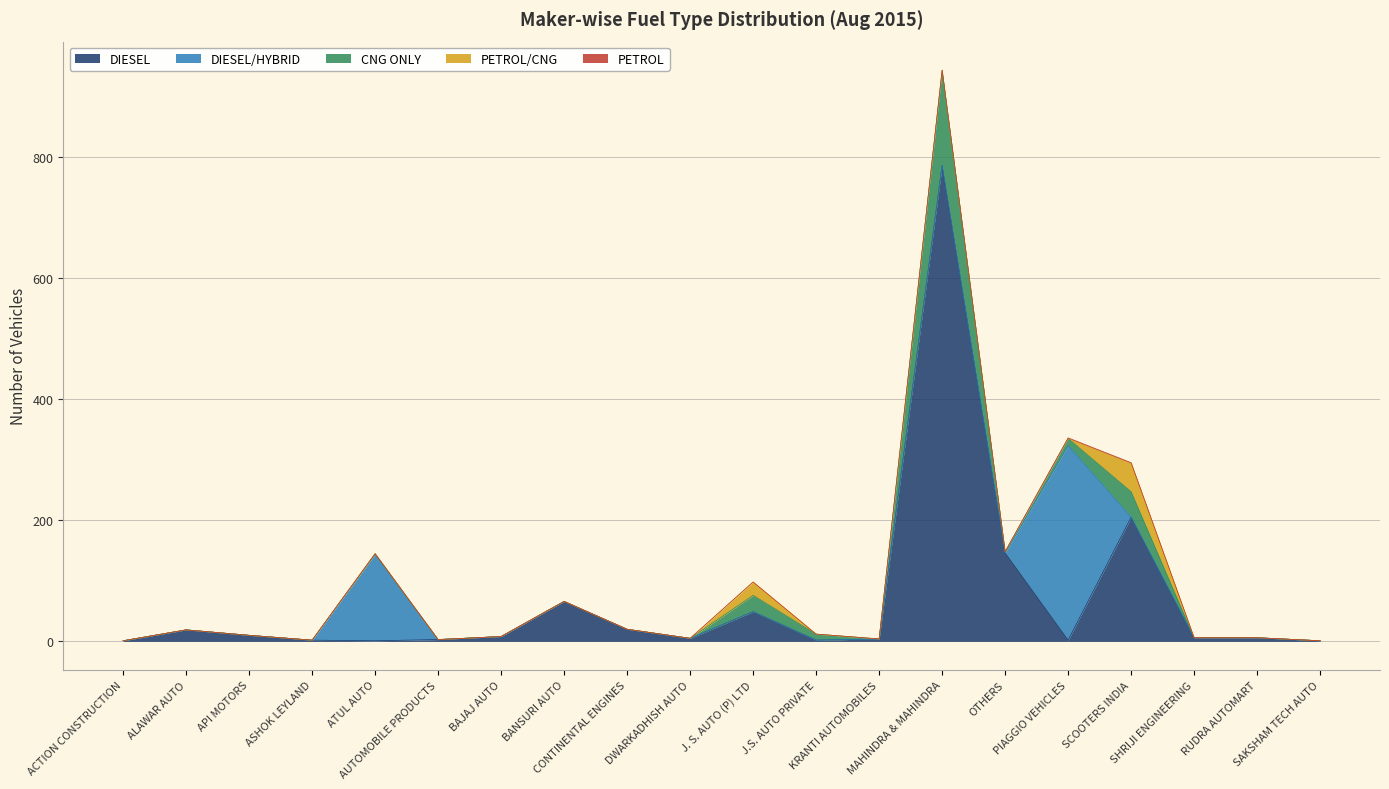

Reading left to right, list all the values displayed in this chart.

DIESEL: ACTION CONSTRUCTION=1	ALAWAR AUTO=19	API MOTORS=10	ASHOK LEYLAND=2	ATUL AUTO=1	AUTOMOBILE PRODUCTS=3	BAJAJ AUTO=8	BANSURI AUTO=66	CONTINENTAL ENGINES=20	DWARKADHISH AUTO=5	J. S. AUTO (P) LTD=49	J.S. AUTO PRIVATE=2	KRANTI AUTOMOBILES=4	MAHINDRA & MAHINDRA=786	OTHERS=146	PIAGGIO VEHICLES=2	SCOOTERS INDIA=205	SHRIJI ENGINEERING=6	RUDRA AUTOMART=6	SAKSHAM TECH AUTO=1
DIESEL/HYBRID: ACTION CONSTRUCTION=0	ALAWAR AUTO=0	API MOTORS=0	ASHOK LEYLAND=0	ATUL AUTO=143	AUTOMOBILE PRODUCTS=0	BAJAJ AUTO=0	BANSURI AUTO=0	CONTINENTAL ENGINES=0	DWARKADHISH AUTO=0	J. S. AUTO (P) LTD=0	J.S. AUTO PRIVATE=0	KRANTI AUTOMOBILES=0	MAHINDRA & MAHINDRA=0	OTHERS=0	PIAGGIO VEHICLES=321	SCOOTERS INDIA=0	SHRIJI ENGINEERING=0	RUDRA AUTOMART=0	SAKSHAM TECH AUTO=0
CNG ONLY: ACTION CONSTRUCTION=0	ALAWAR AUTO=0	API MOTORS=0	ASHOK LEYLAND=0	ATUL AUTO=0	AUTOMOBILE PRODUCTS=0	BAJAJ AUTO=0	BANSURI AUTO=0	CONTINENTAL ENGINES=0	DWARKADHISH AUTO=0	J. S. AUTO (P) LTD=27	J.S. AUTO PRIVATE=10	KRANTI AUTOMOBILES=0	MAHINDRA & MAHINDRA=157	OTHERS=2	PIAGGIO VEHICLES=12	SCOOTERS INDIA=42	SHRIJI ENGINEERING=0	RUDRA AUTOMART=0	SAKSHAM TECH AUTO=0
PETROL/CNG: ACTION CONSTRUCTION=0	ALAWAR AUTO=0	API MOTORS=0	ASHOK LEYLAND=0	ATUL AUTO=1	AUTOMOBILE PRODUCTS=0	BAJAJ AUTO=0	BANSURI AUTO=0	CONTINENTAL ENGINES=0	DWARKADHISH AUTO=0	J. S. AUTO (P) LTD=22	J.S. AUTO PRIVATE=0	KRANTI AUTOMOBILES=0	MAHINDRA & MAHINDRA=0	OTHERS=0	PIAGGIO VEHICLES=0	SCOOTERS INDIA=47	SHRIJI ENGINEERING=0	RUDRA AUTOMART=0	SAKSHAM TECH AUTO=0
PETROL: ACTION CONSTRUCTION=0	ALAWAR AUTO=0	API MOTORS=0	ASHOK LEYLAND=0	ATUL AUTO=0	AUTOMOBILE PRODUCTS=0	BAJAJ AUTO=0	BANSURI AUTO=0	CONTINENTAL ENGINES=0	DWARKADHISH AUTO=0	J. S. AUTO (P) LTD=0	J.S. AUTO PRIVATE=0	KRANTI AUTOMOBILES=0	MAHINDRA & MAHINDRA=0	OTHERS=0	PIAGGIO VEHICLES=1	SCOOTERS INDIA=1	SHRIJI ENGINEERING=0	RUDRA AUTOMART=0	SAKSHAM TECH AUTO=0